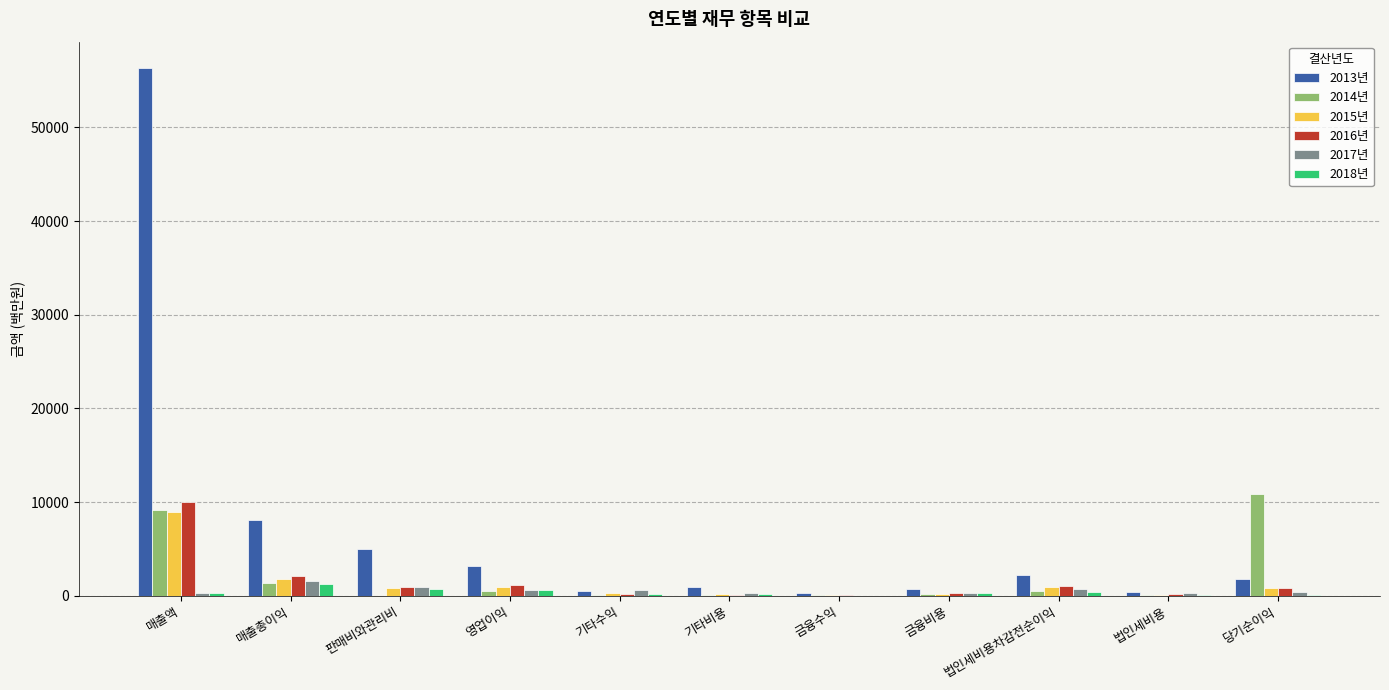

Between 판매비와관리비 and 당기순이익, which series saw the biggest shift?

2014년